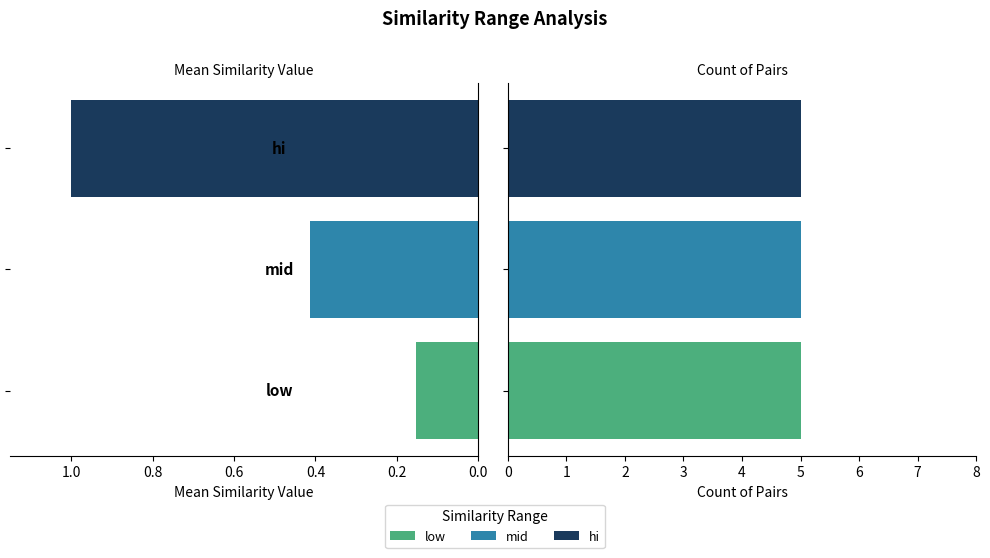

Between 0.0 and 0.4, which series saw the biggest shift?

Mean Sim Val